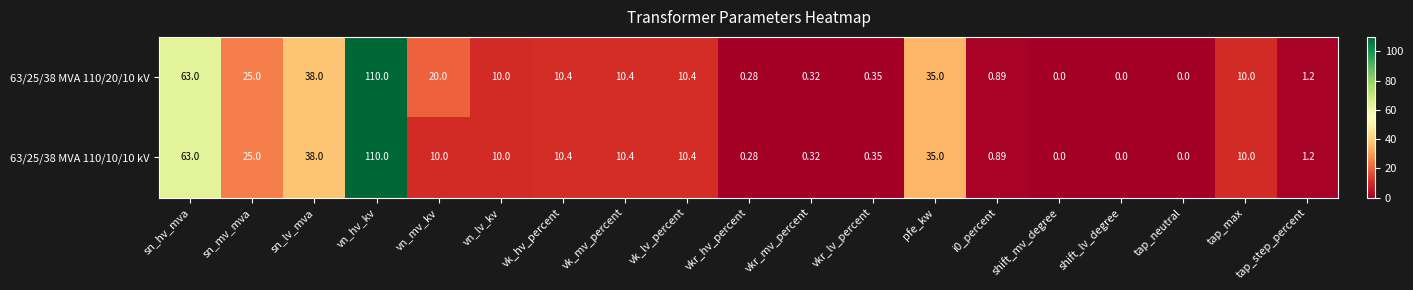

Which label corresponds to the largest value in the chart?

vn_hv_kv